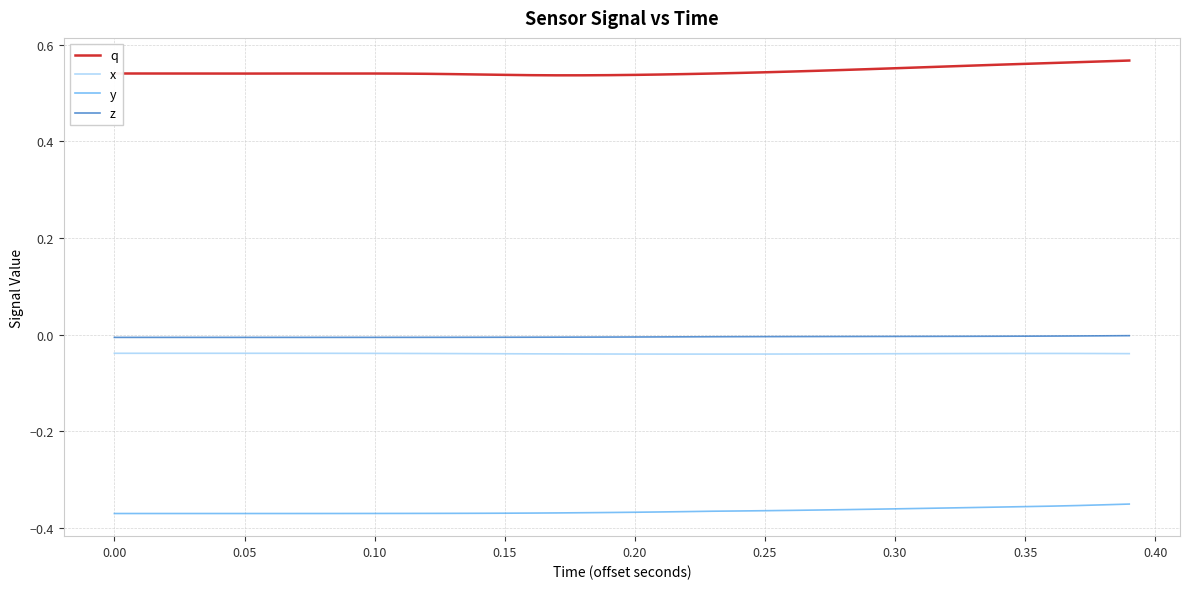

Which series has the largest total across all categories?

q